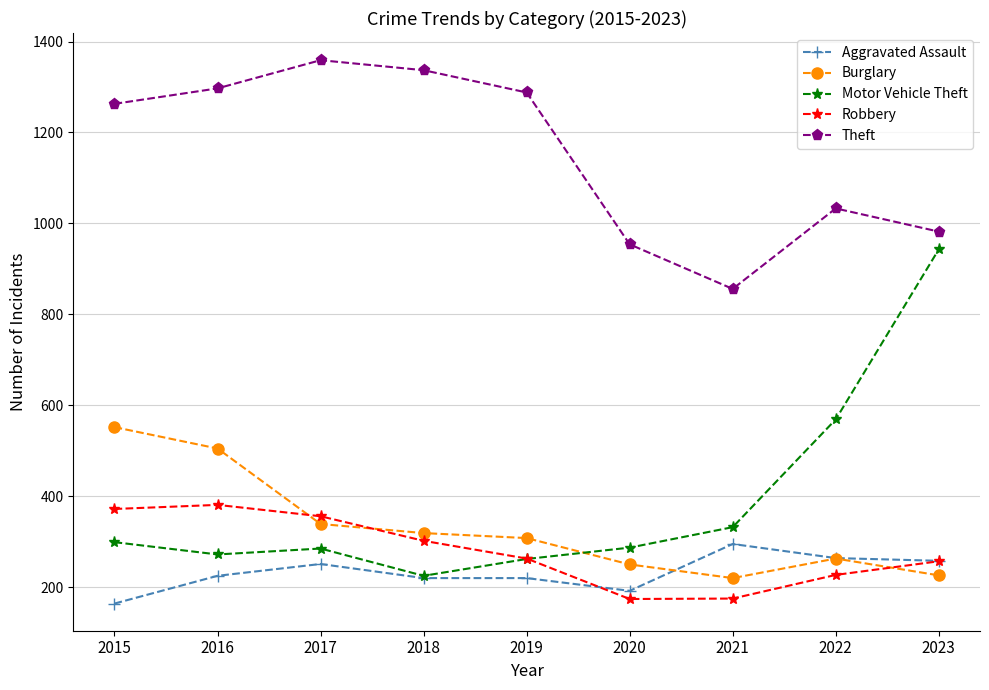

What is the value of the Motor Vehicle Theft point at the 4th from the left?

225